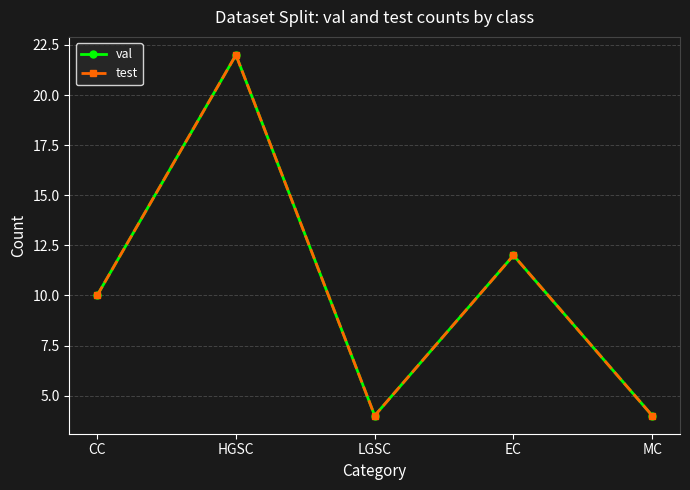

How many interior local peaks does the test series have?

2